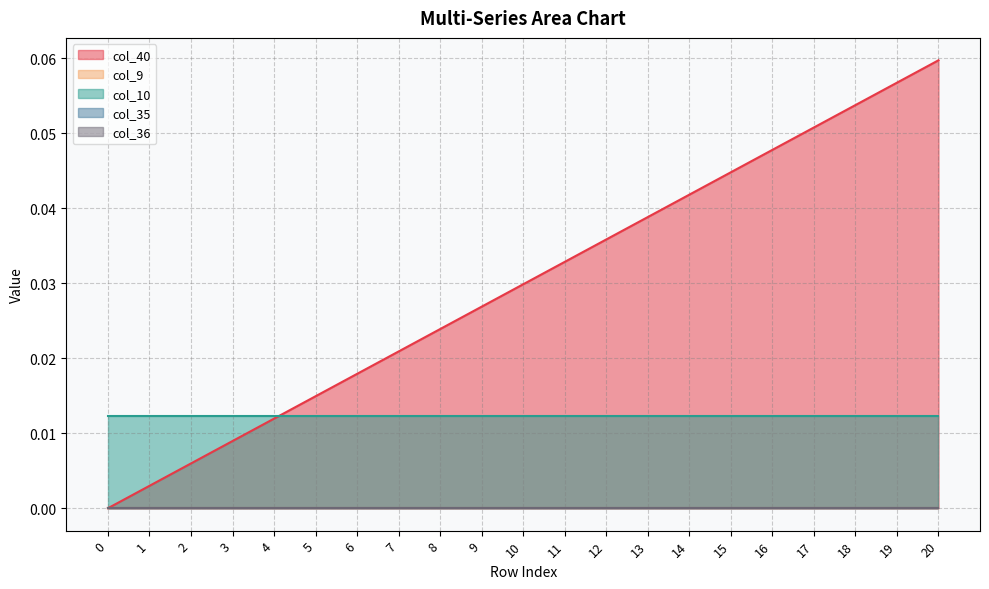

At which category is the sum across all series the highest?

20